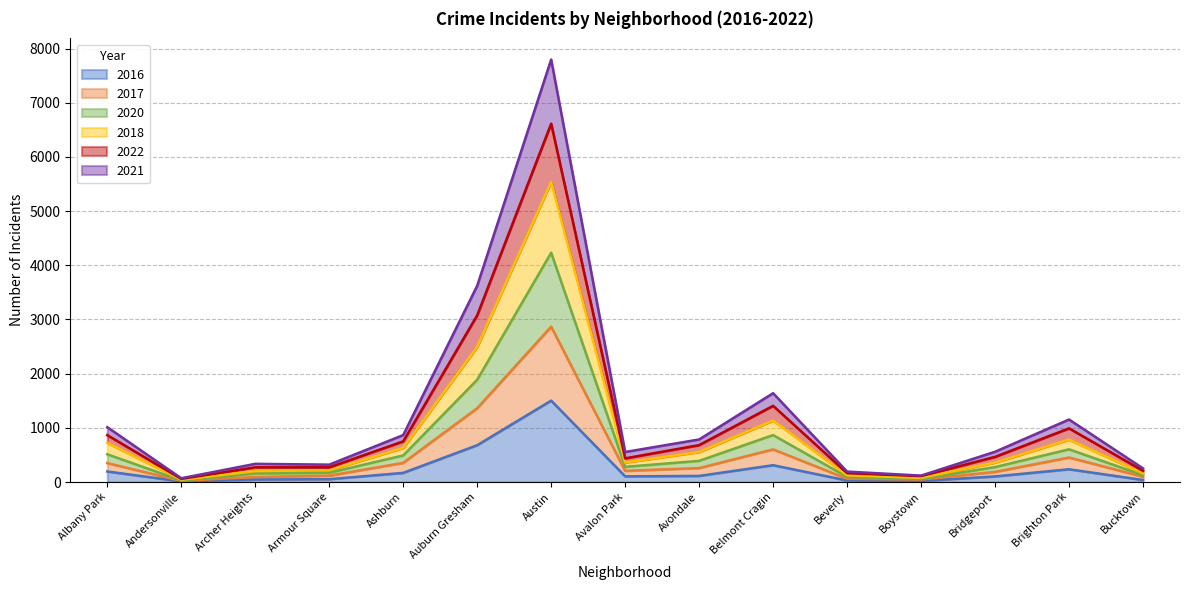

What is the greatest value displayed?

7798